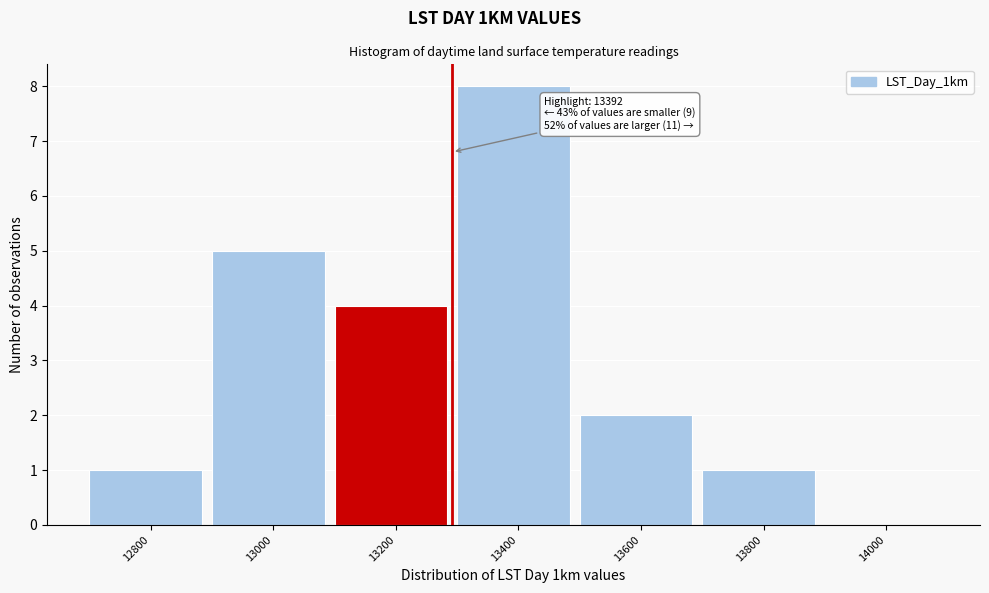

Reading left to right, what are all the values shown in this chart?

12800=1	13000=5	13200=4	13400=8	13600=2	13800=1	14000=0